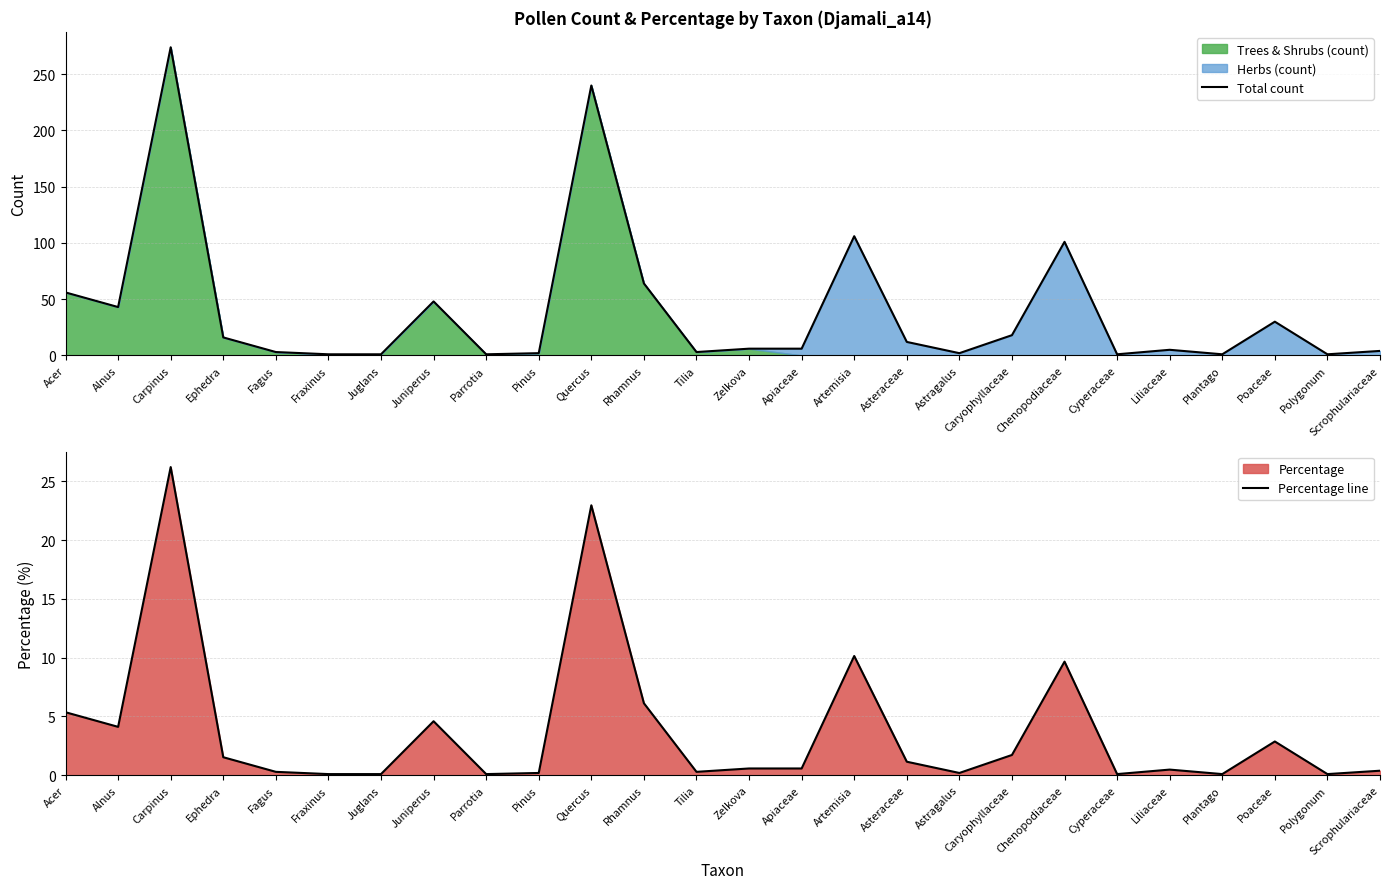

True or false: Total count and Percentage line intersect in this chart.

False